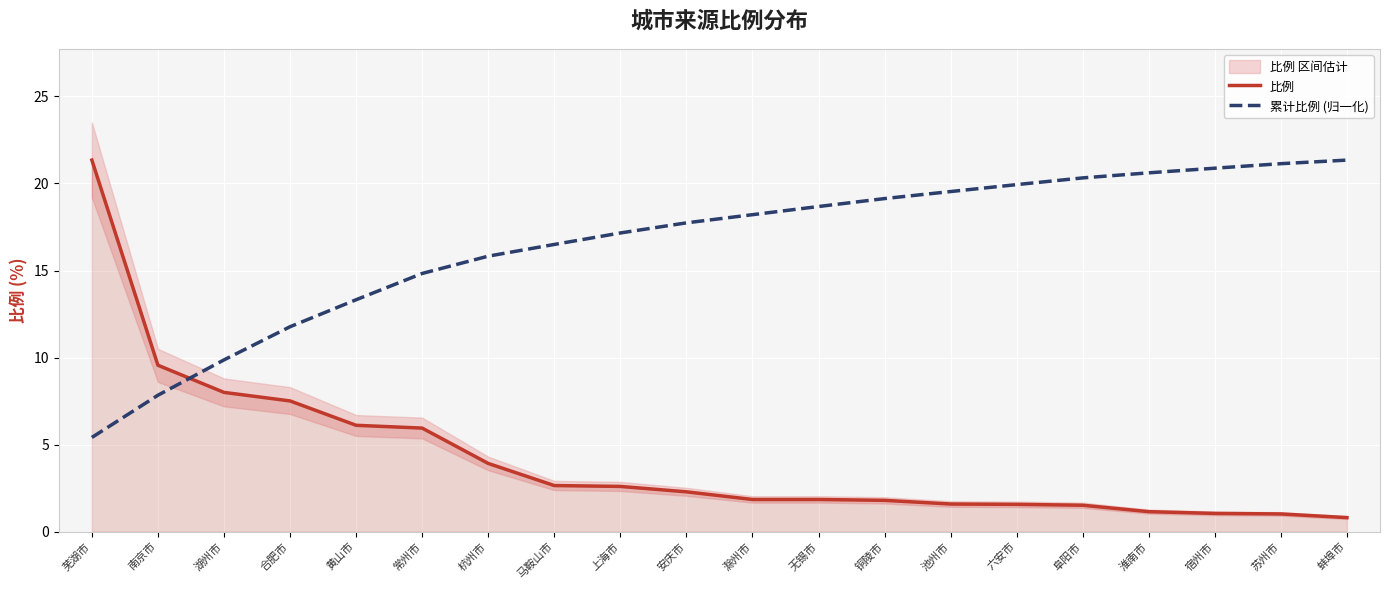

True or false: 累计比例 (归一化) has more than 2 interior local peaks.

False